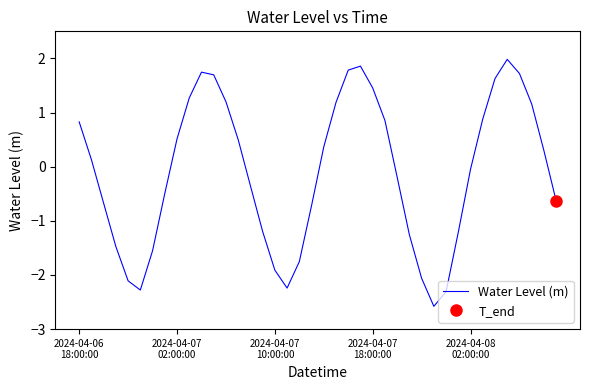

How many values are below zero?

20